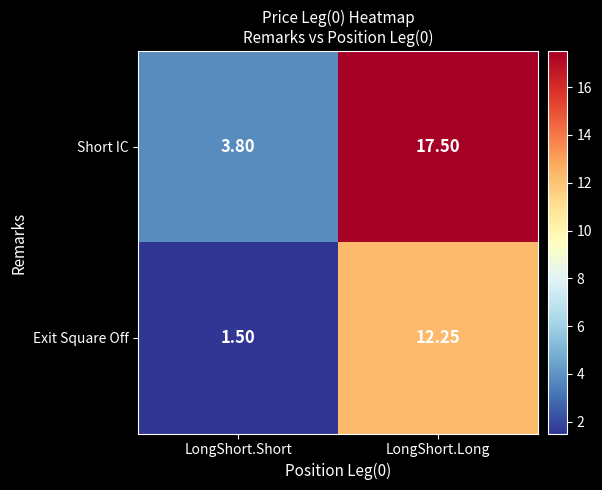

How many categories are shown in the chart?

2